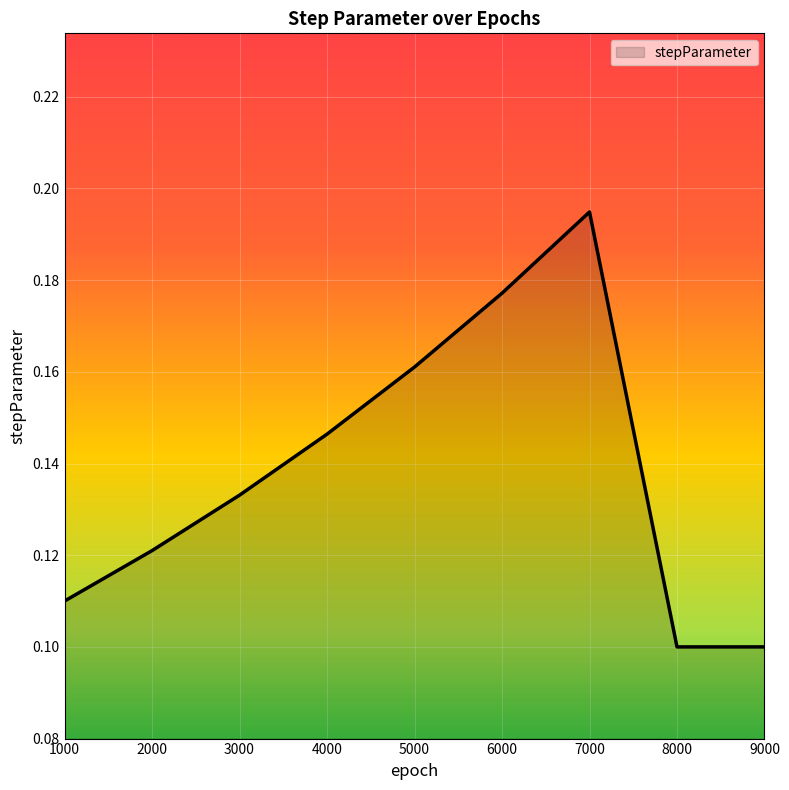

Between 3000 and 4000, which is larger?

4000